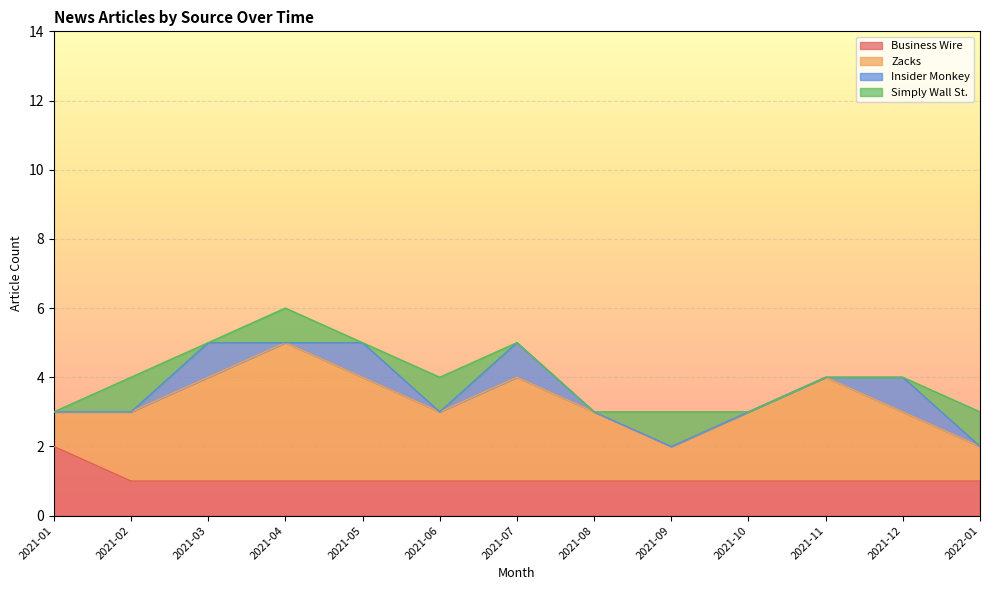

What is the greatest value displayed?

4